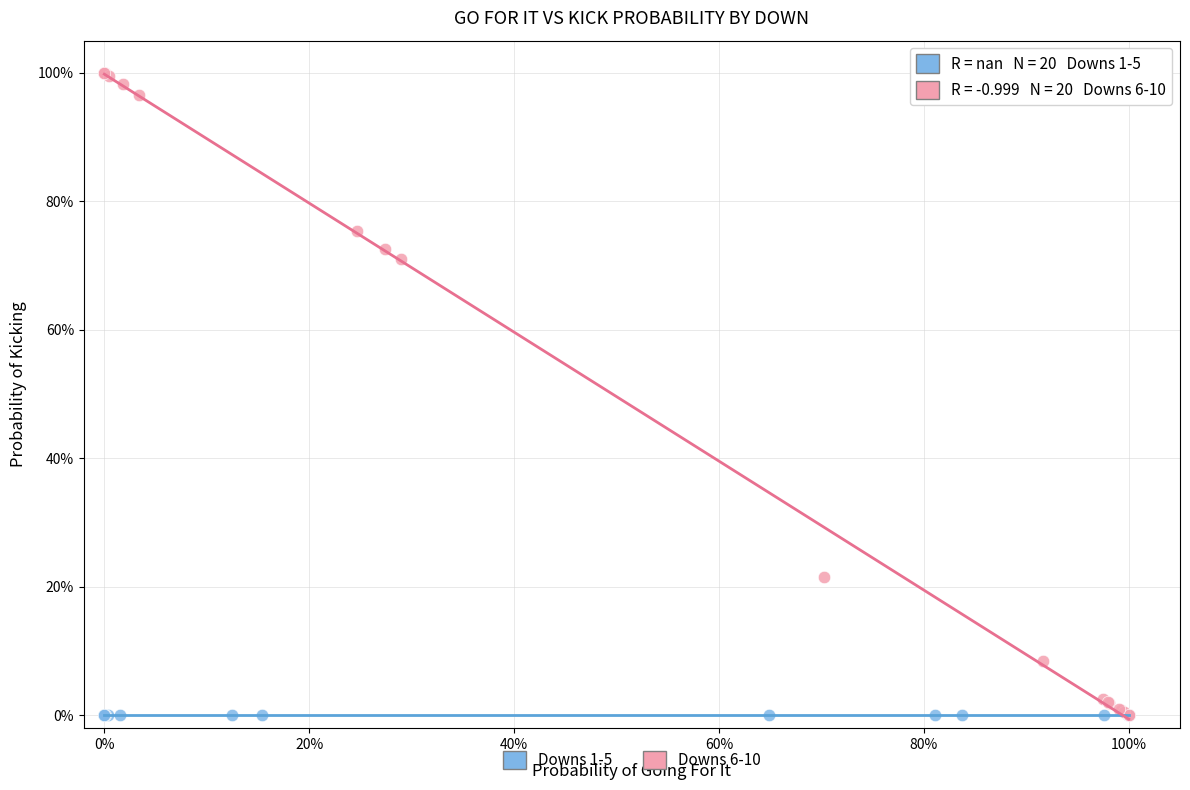

What are all the series names shown in the legend?

Downs 1-5, Downs 6-10